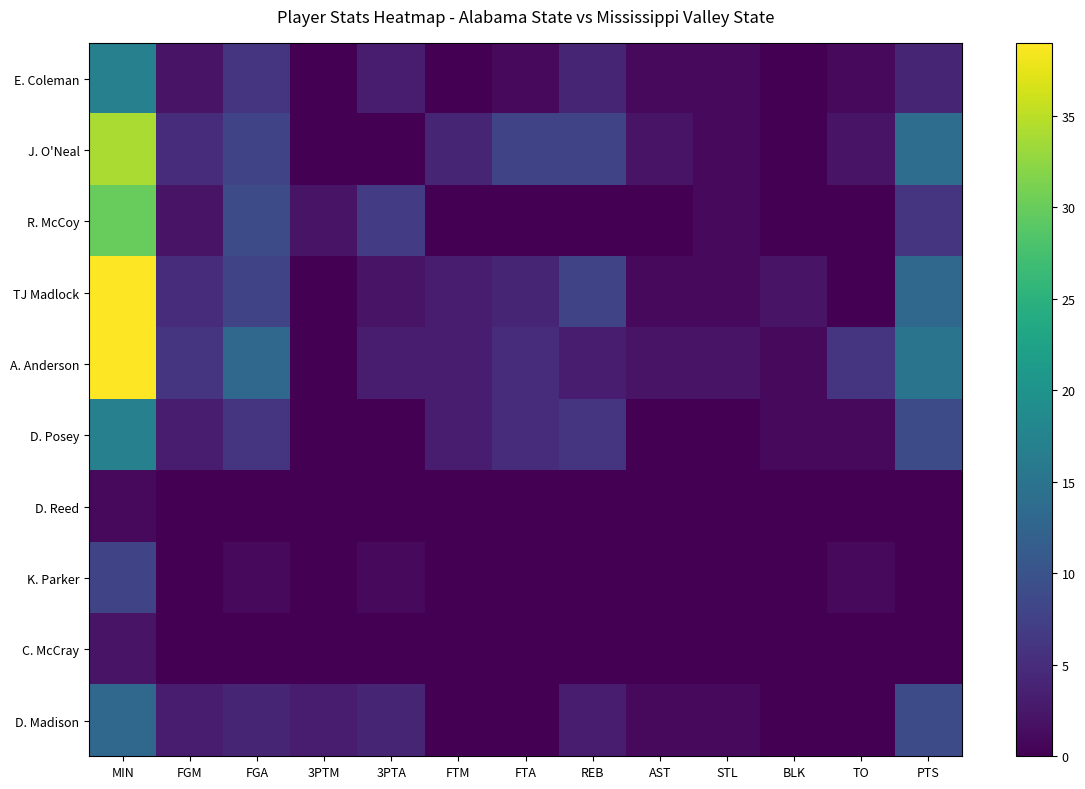

Which series has the largest range (max minus min)?

TJ Madlock